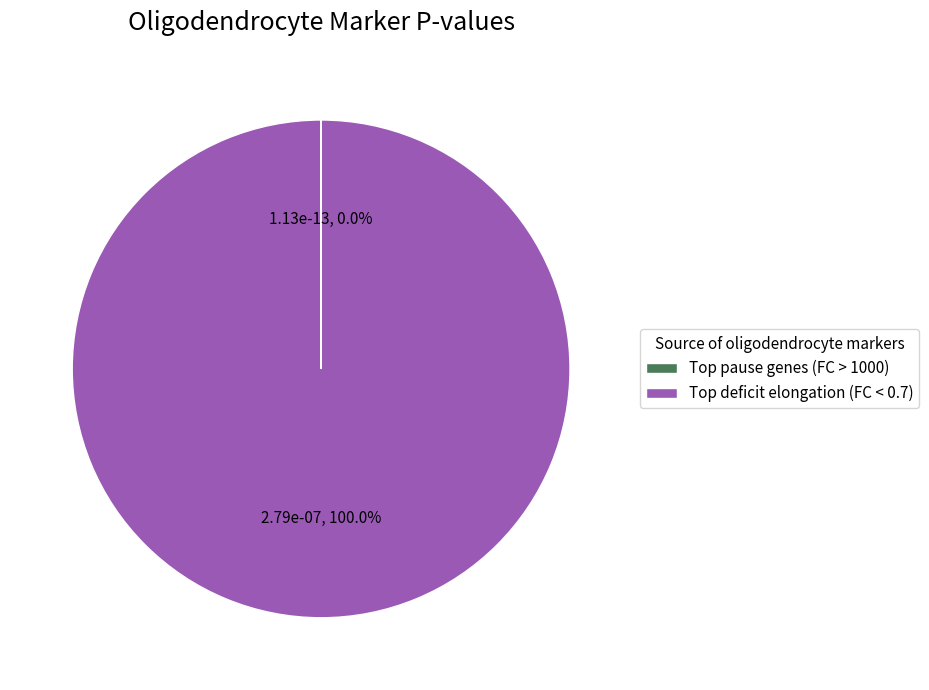

Which category has the biggest portion of the pie?

Top deficit elongation (FC < 0.7)